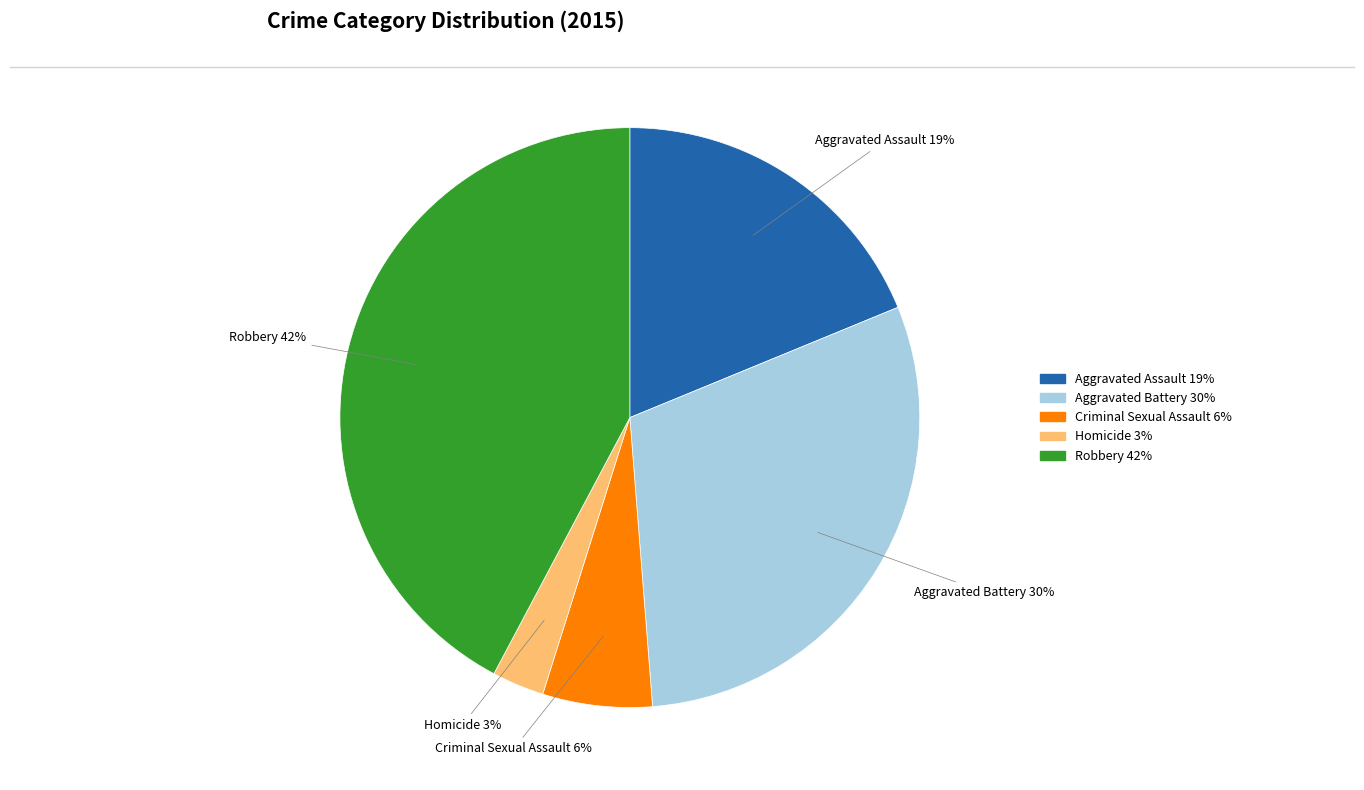

Is it true that Homicide is 10% of the pie?

False